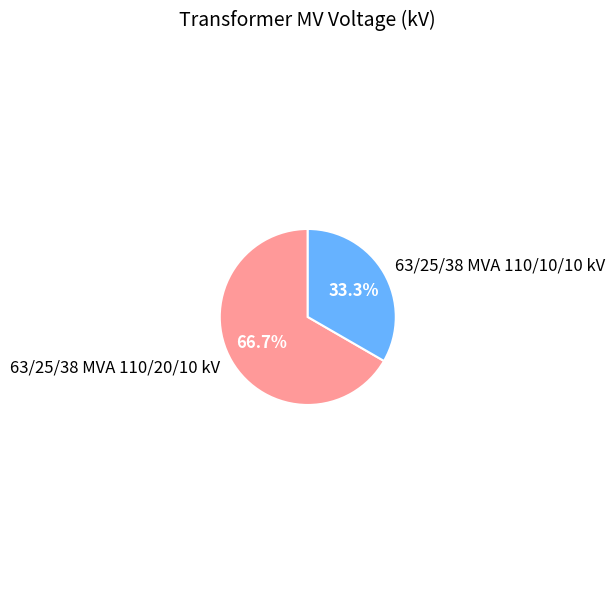

What percentage is NOT represented by 63/25/38 MVA 110/10/10 kV?

66.7%